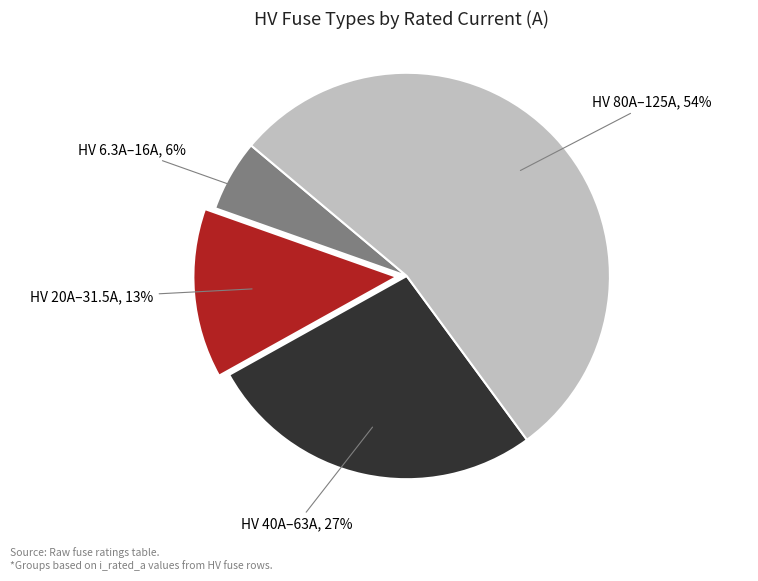

Is there a majority slice in this chart?

Yes